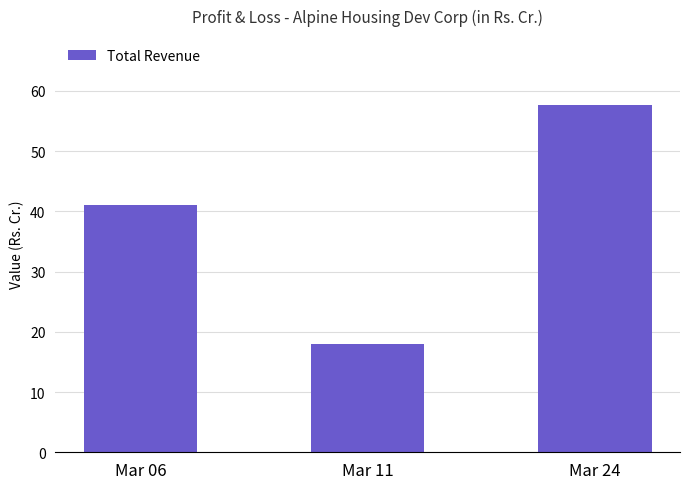

How many values are below 41?

1